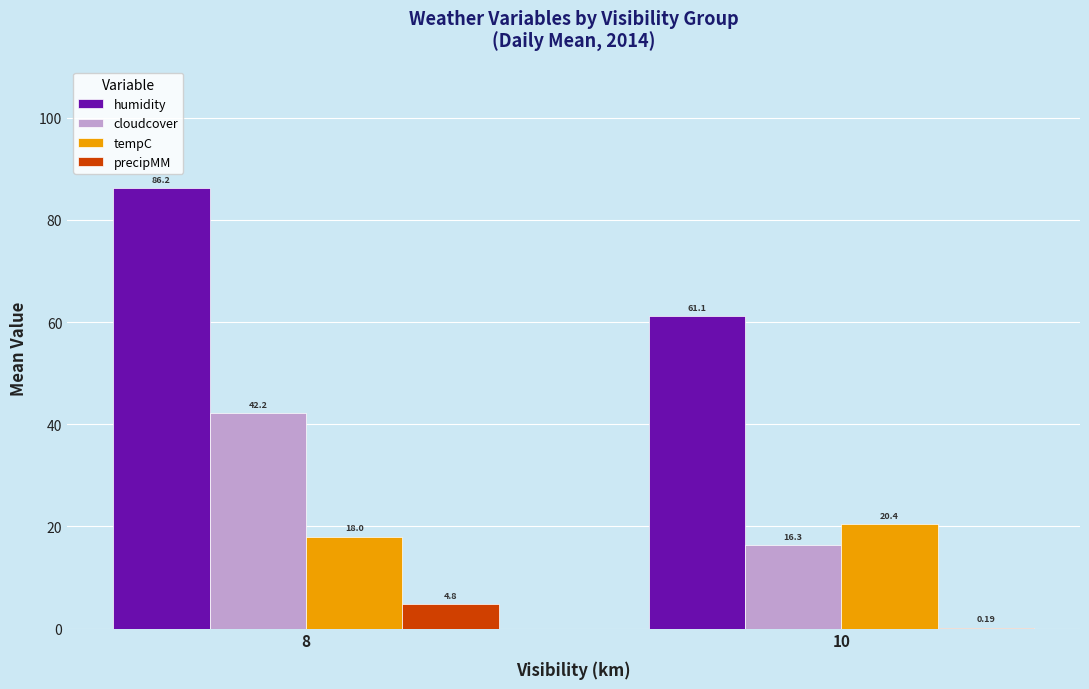

What is the approximate value of cloudcover at 8?

42.2